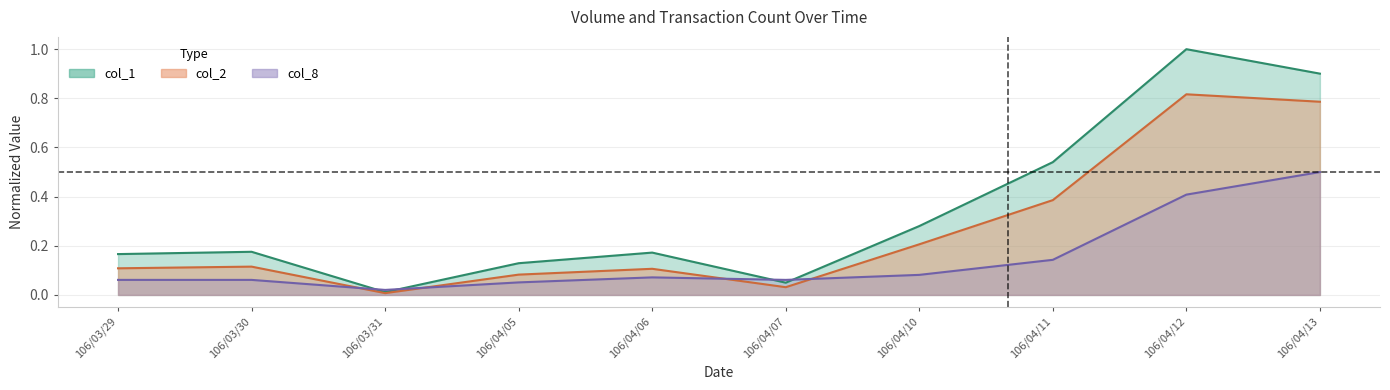

What value does the col_2 series have at 106/04/05?

0.1